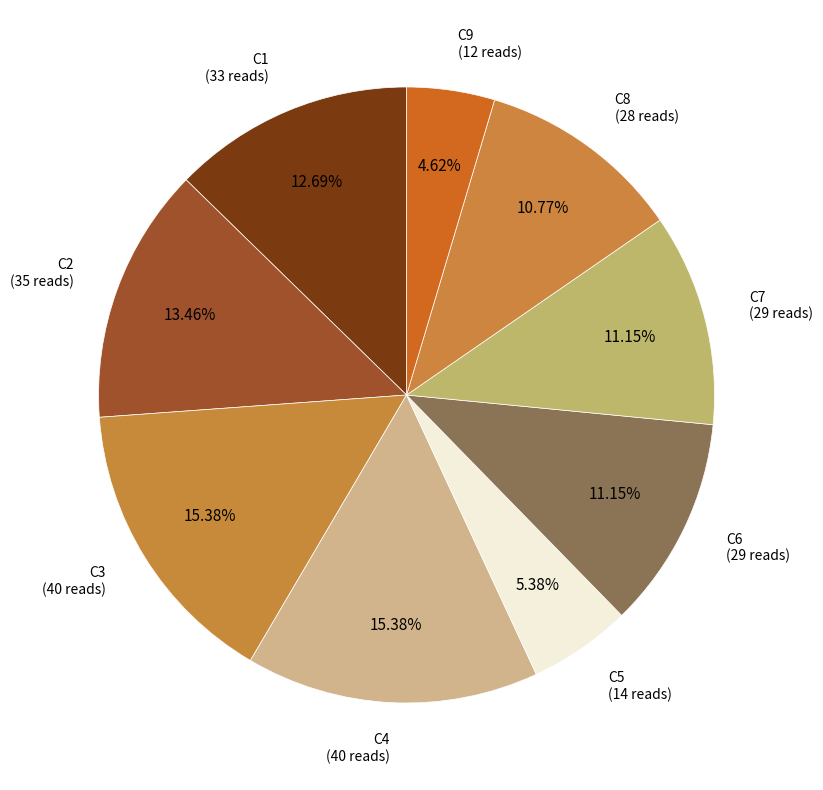

To the nearest percent, what is the difference between the C9 and C5 slice percentages?

1%